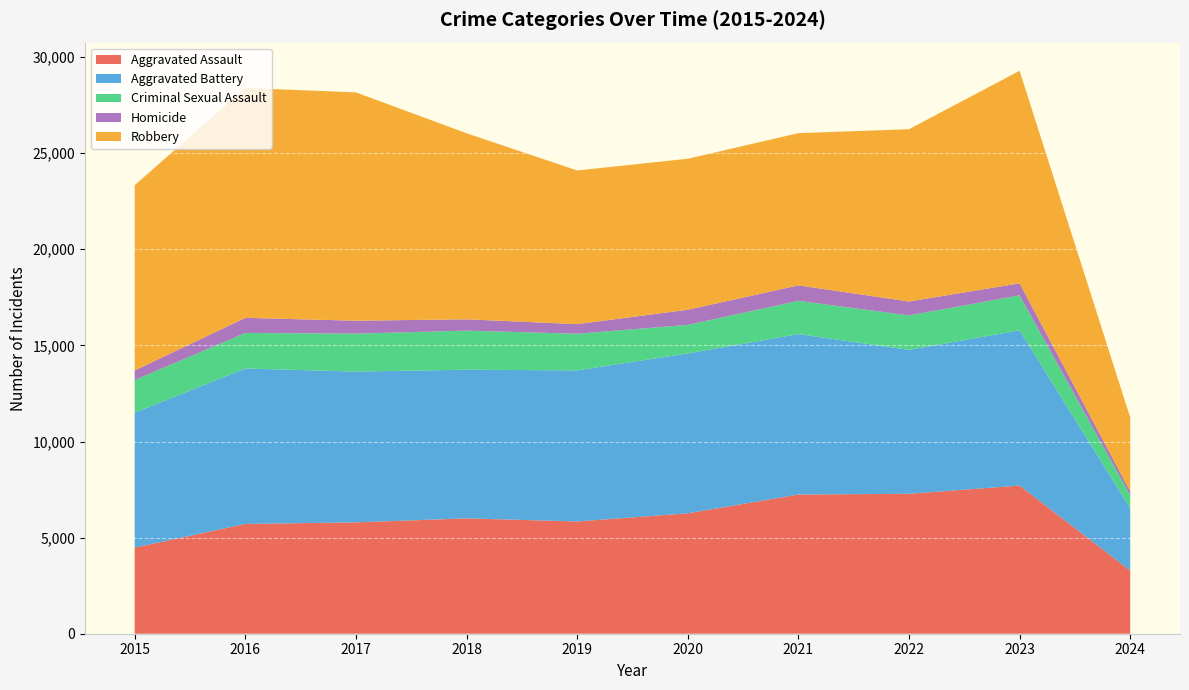

Reading left to right, what are all the values shown in this chart?

Aggravated Assault: 2015=4480	2016=5712	2017=5793	2018=6001	2019=5841	2020=6264	2021=7242	2022=7280	2023=7708	2024=3283
Aggravated Battery: 2015=7019	2016=8086	2017=7845	2018=7735	2019=7858	2020=8320	2021=8347	2022=7488	2023=8079	2024=3250
Criminal Sexual Assault: 2015=1700	2016=1849	2017=1974	2018=2033	2019=1908	2020=1484	2021=1730	2022=1793	2023=1817	2024=669
Homicide: 2015=496	2016=786	2017=672	2018=588	2019=499	2020=787	2021=804	2022=724	2023=625	2024=212
Robbery: 2015=9638	2016=11960	2017=11880	2018=9681	2019=7995	2020=7855	2021=7920	2022=8962	2023=11058	2024=3835